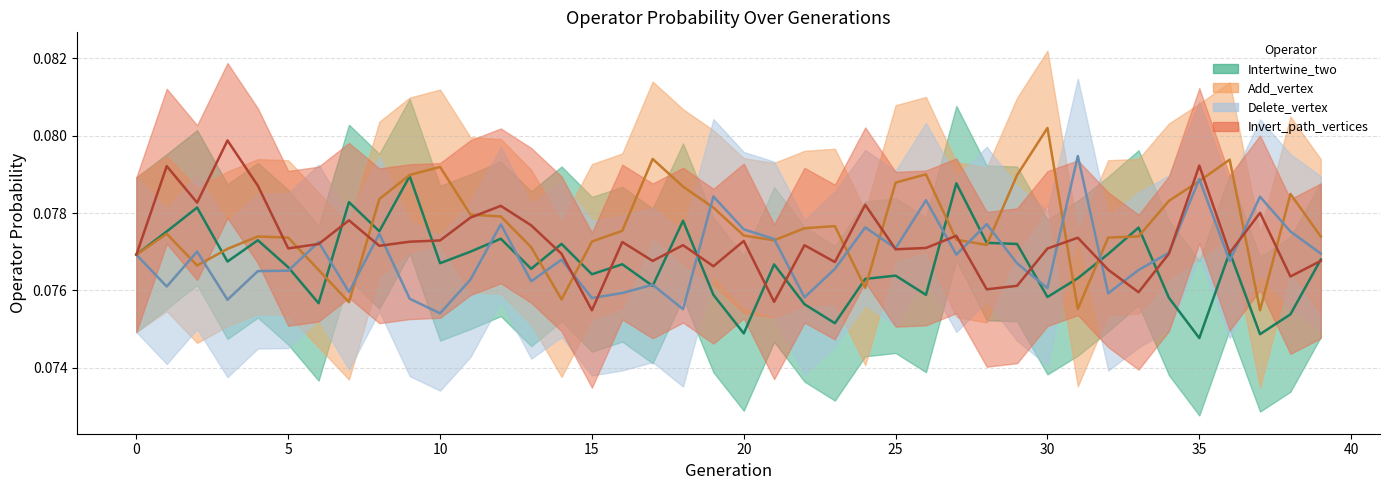

What are all the series names shown in the legend?

Intertwine_two, Add_vertex, Delete_vertex, Invert_path_vertices